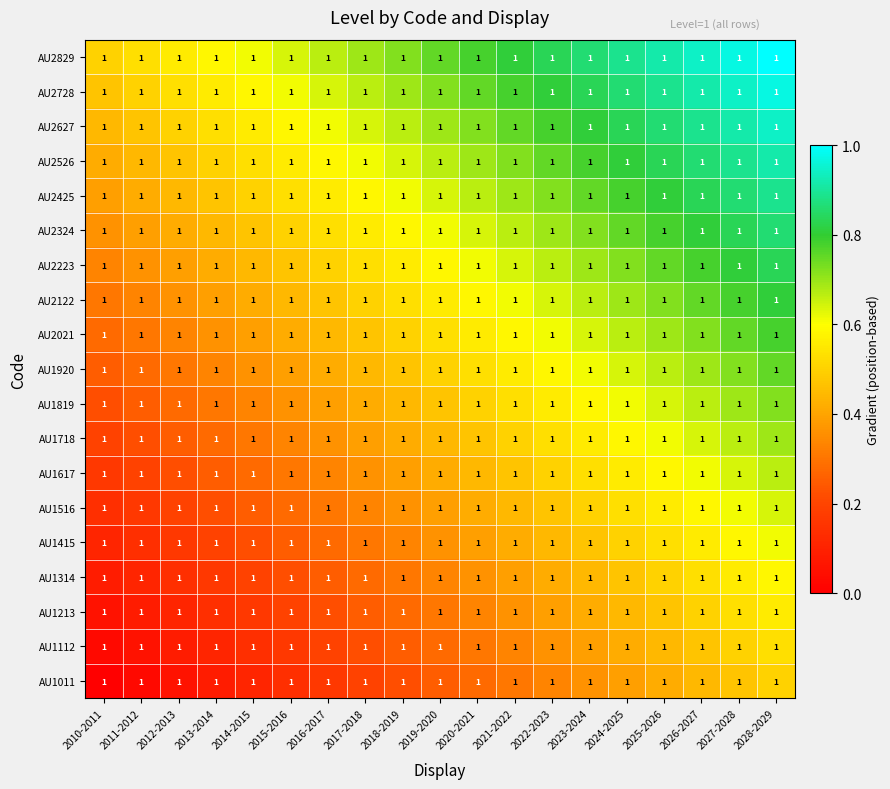

Which has a higher value, 2027-2028 or 2024-2025?

2027-2028